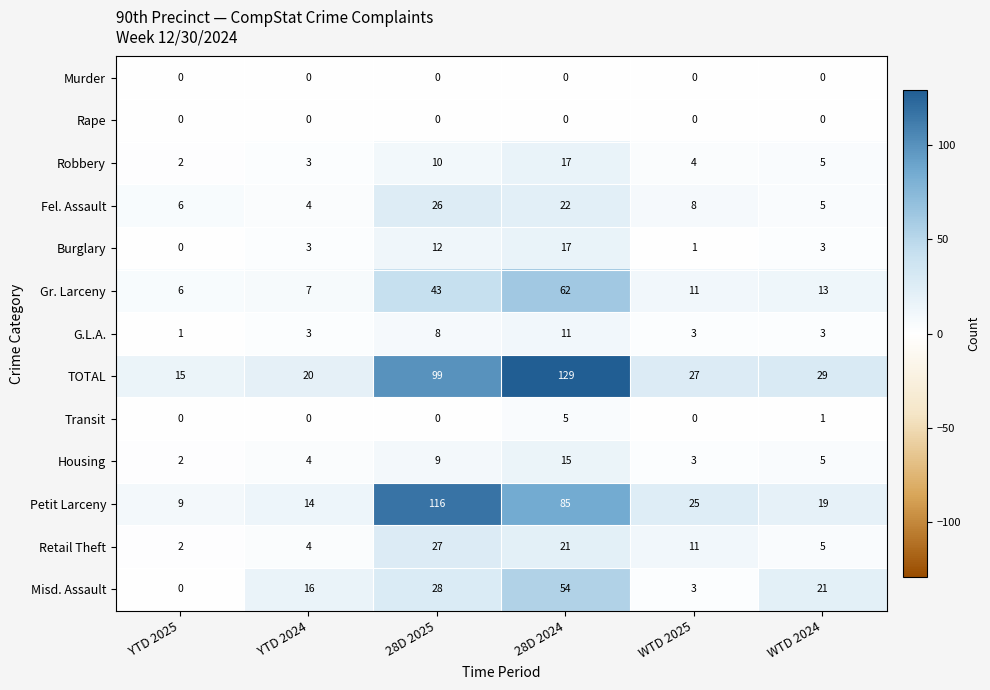

What is the difference between the Robbery values at 28D 2025 and YTD 2024?

7